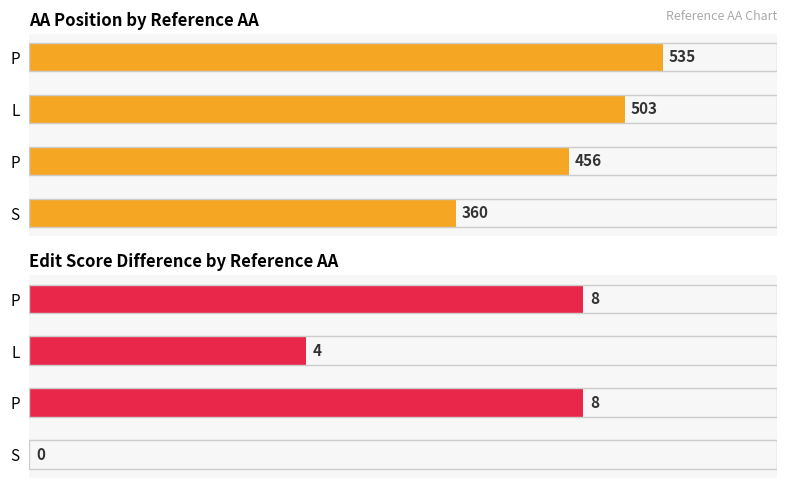

Which series has the widest spread of values?

AA position